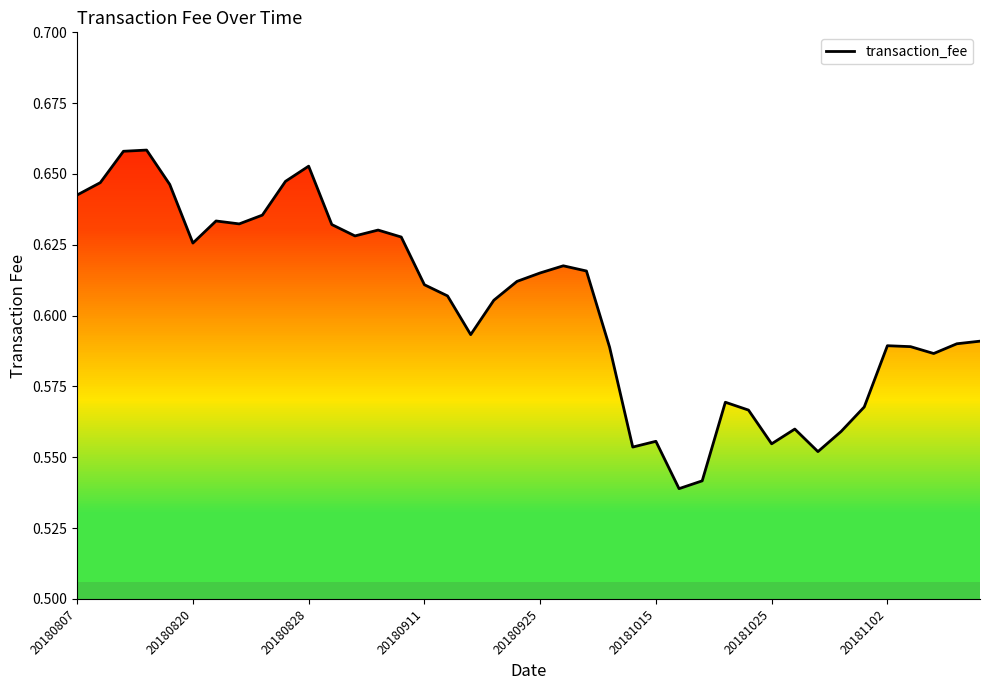

What is the difference between the second highest and second lowest values?

0.1